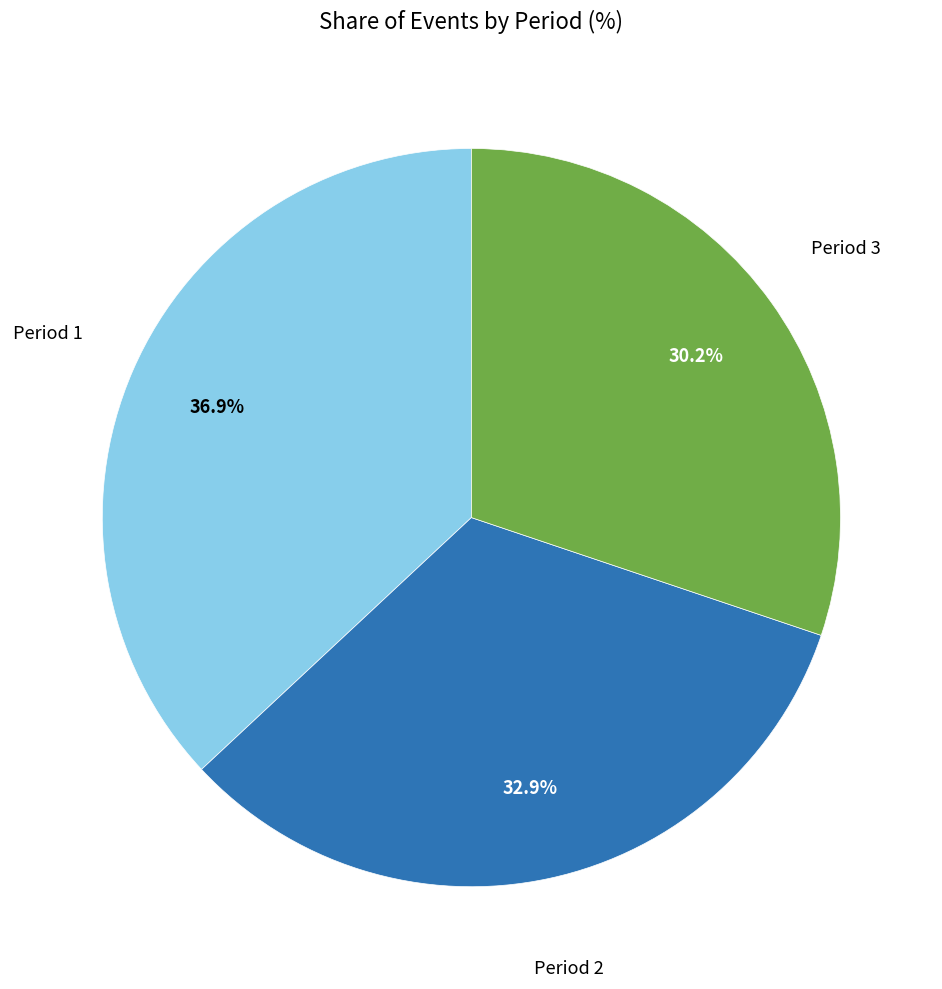

How many segments does this pie chart have?

3